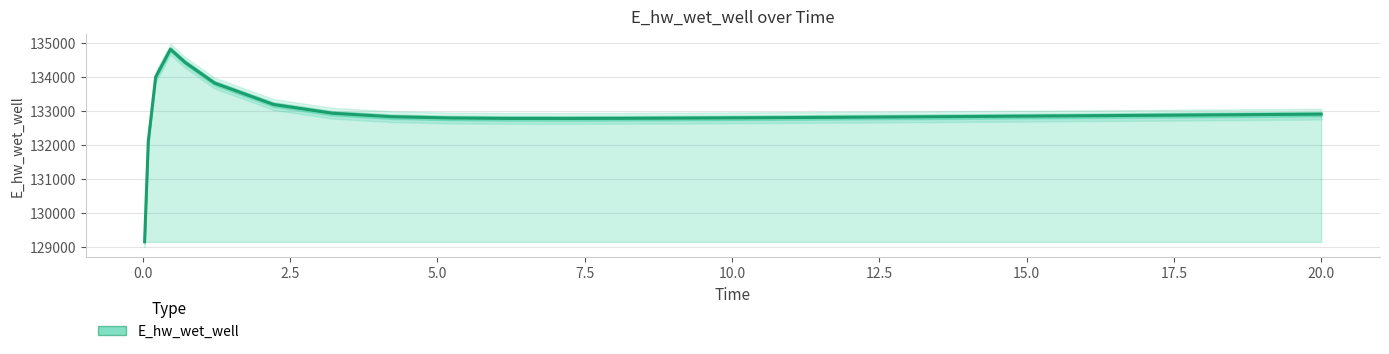

What is the sum of all values?

3322630.8